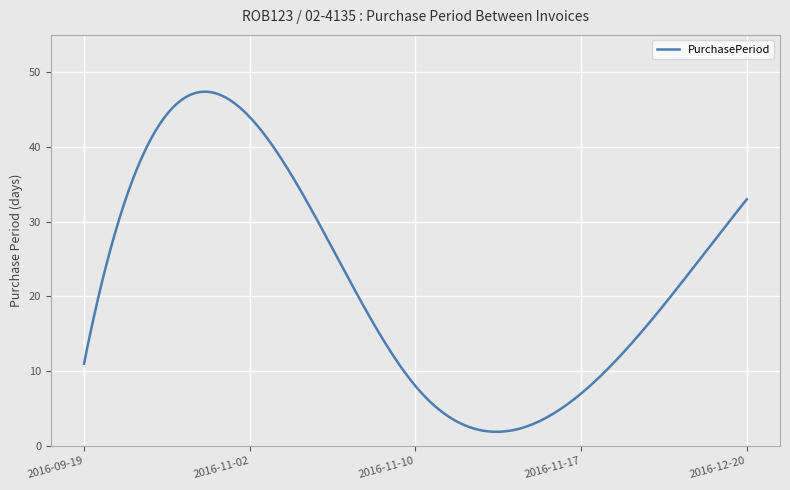

What is the maximum value shown in the chart?

47.4